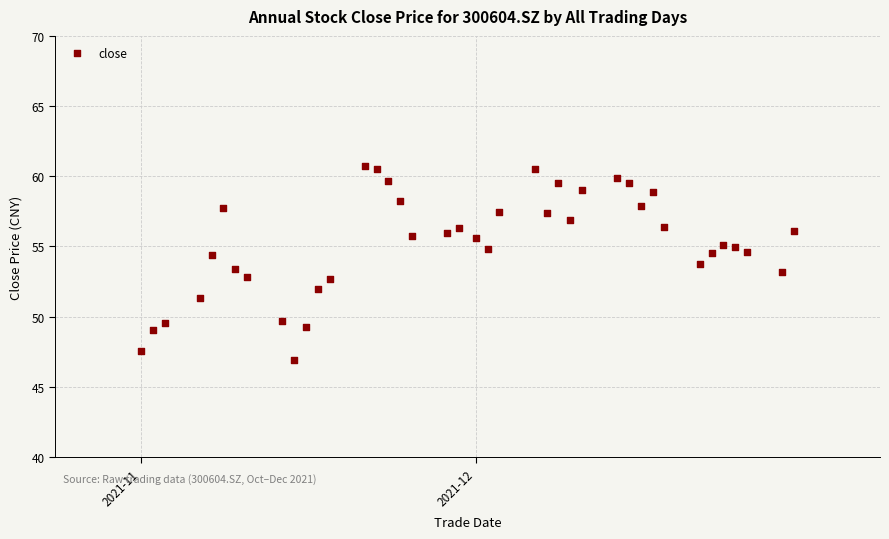

What is the range of Y values (max minus min)?

13.8